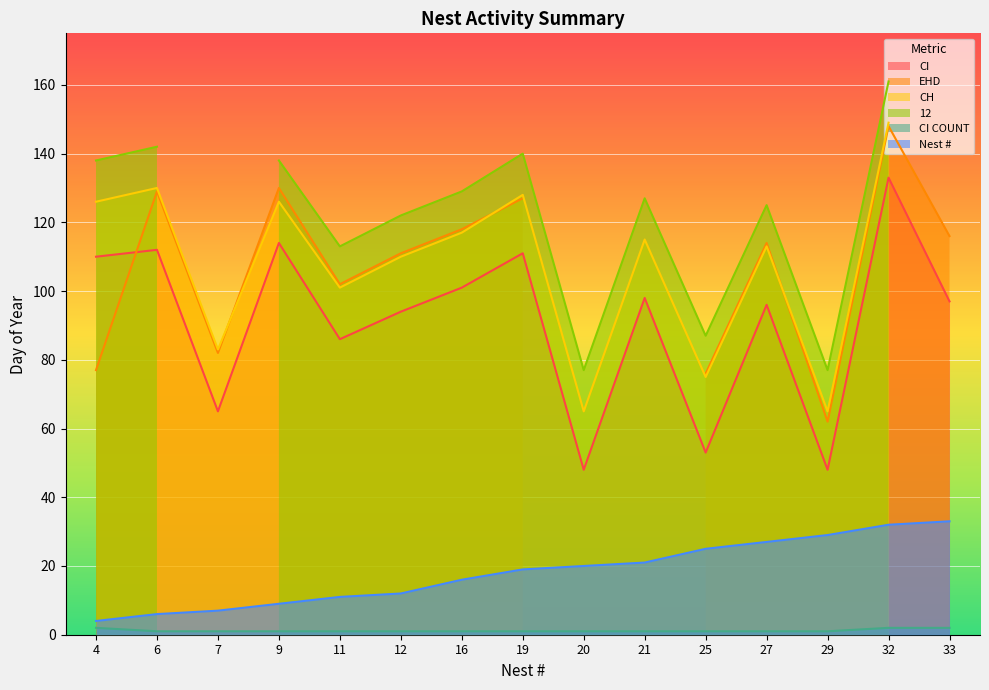

What is the highest value of the Nest # series?

33